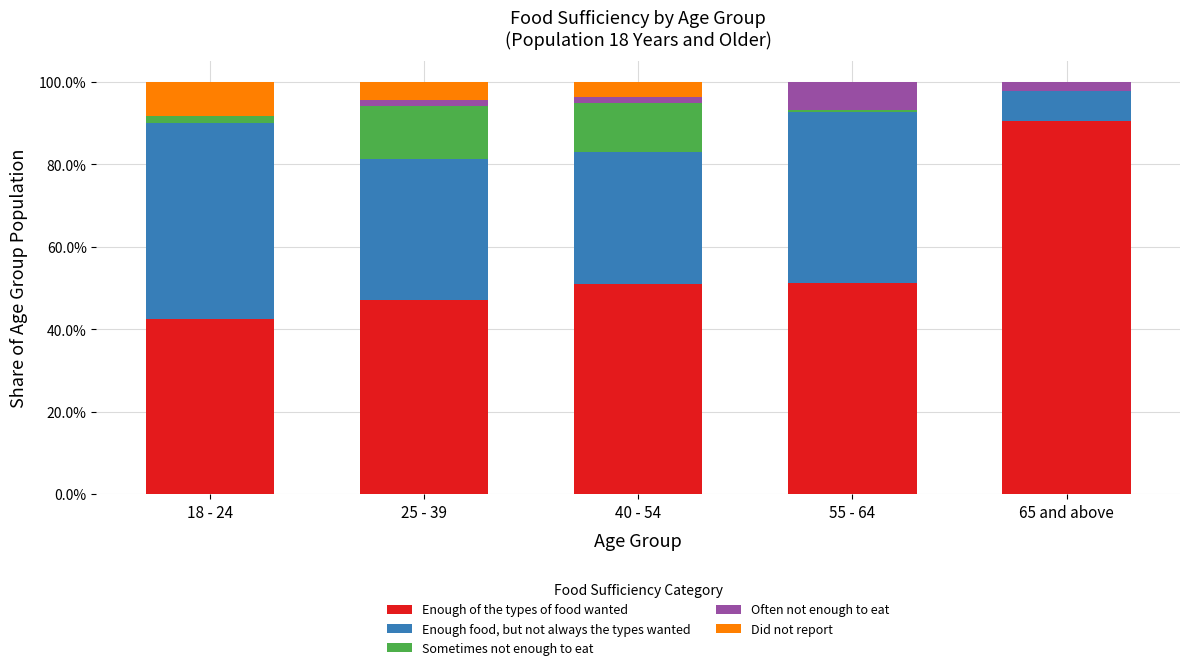

List the labels in order of Enough food, but not always the types wanted value, smallest first.

65 and above, 40 - 54, 25 - 39, 55 - 64, 18 - 24